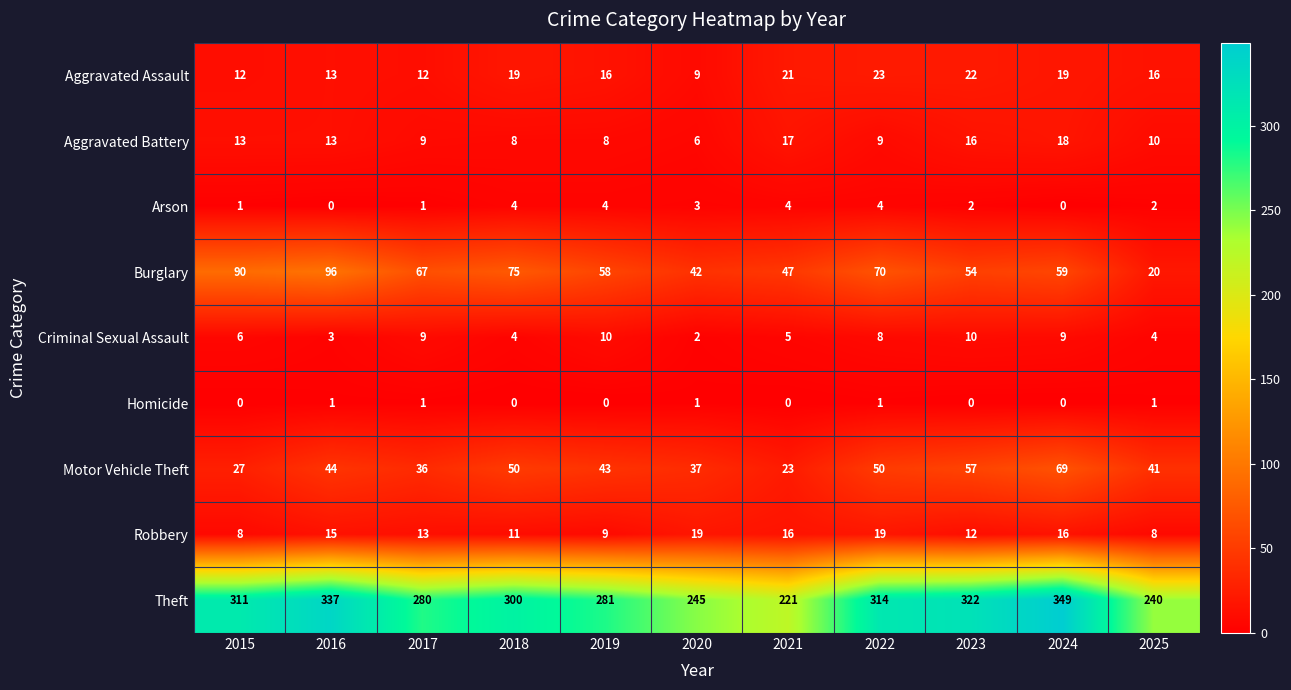

True or false: Motor Vehicle Theft has a value of 73 at 2018.

False